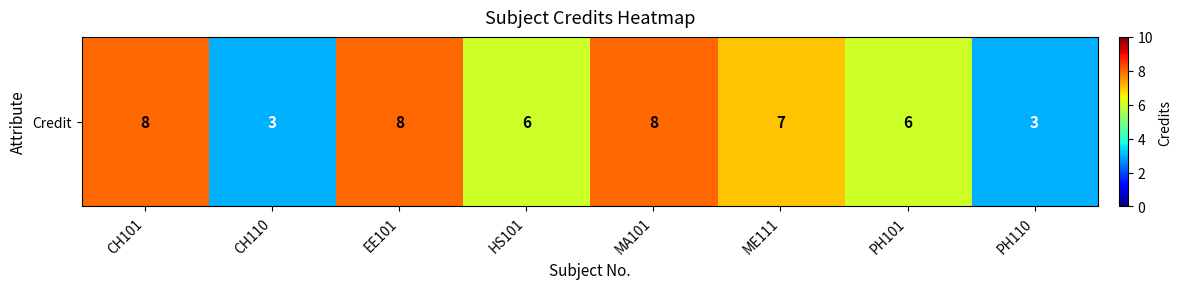

Which category has the lowest value across all series?

CH110